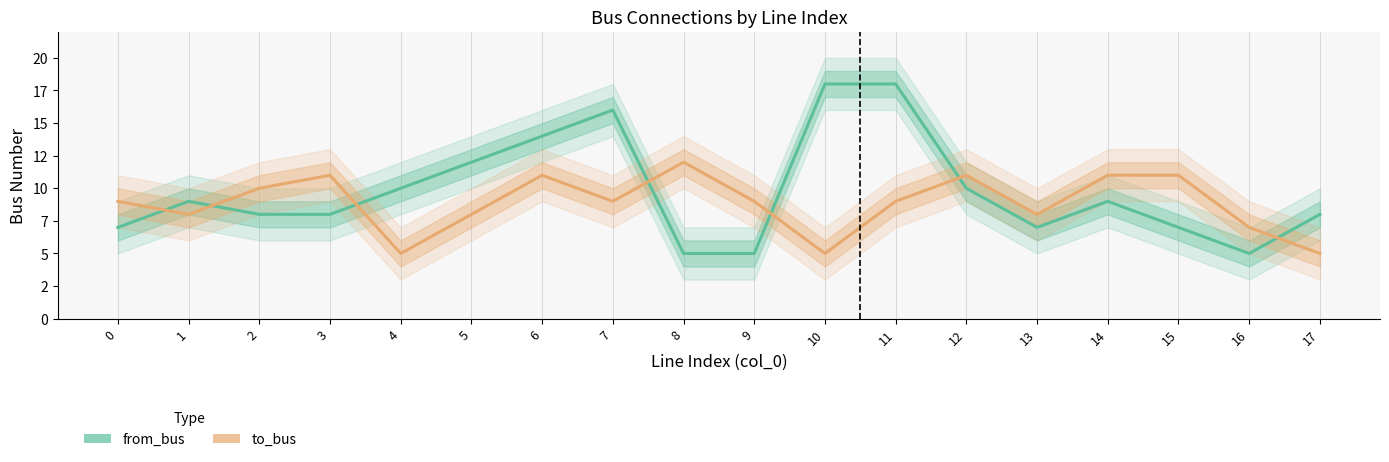

How many distinct data groups are displayed?

2